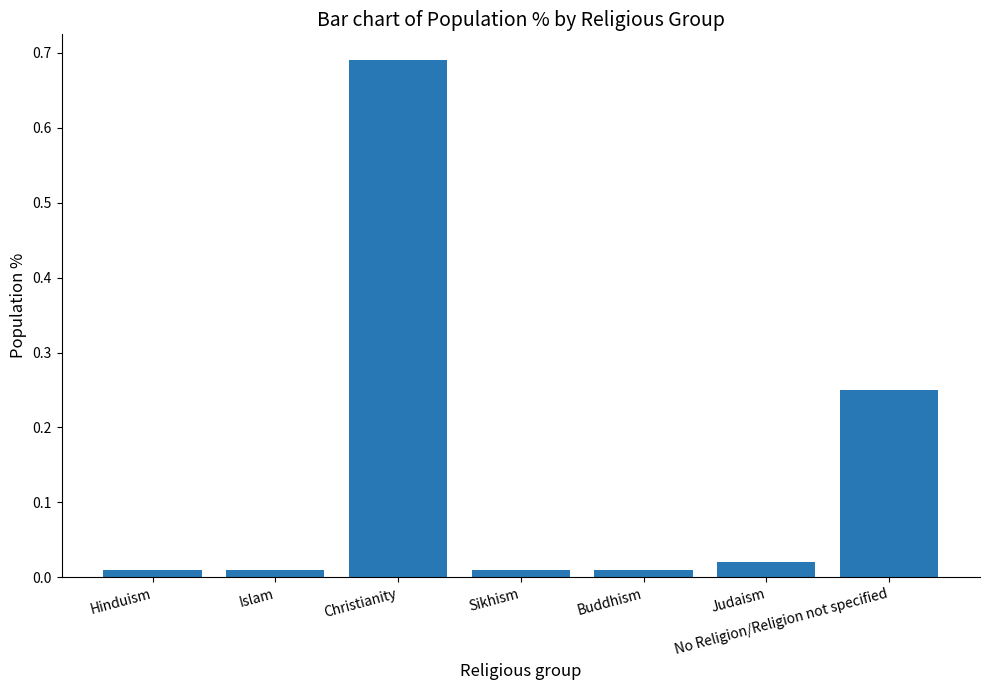

Which category has the highest value across all series?

Christianity